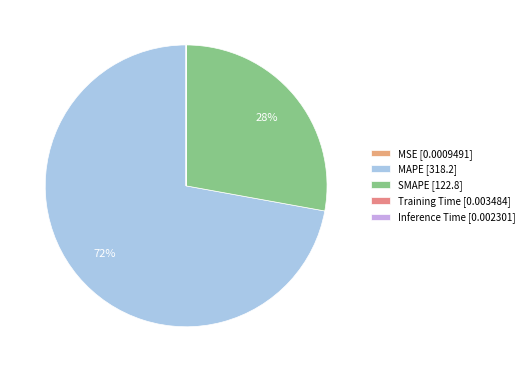

Does any single category account for the majority?

Yes